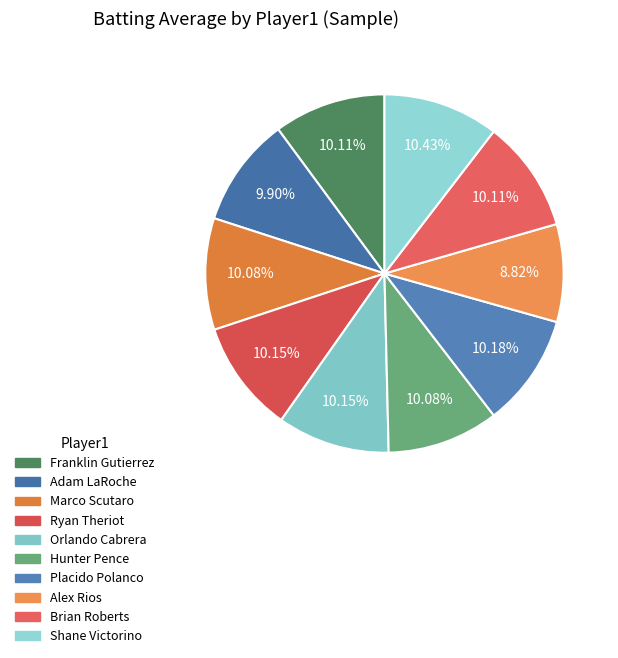

What is the largest slice in the pie chart?

Shane Victorino